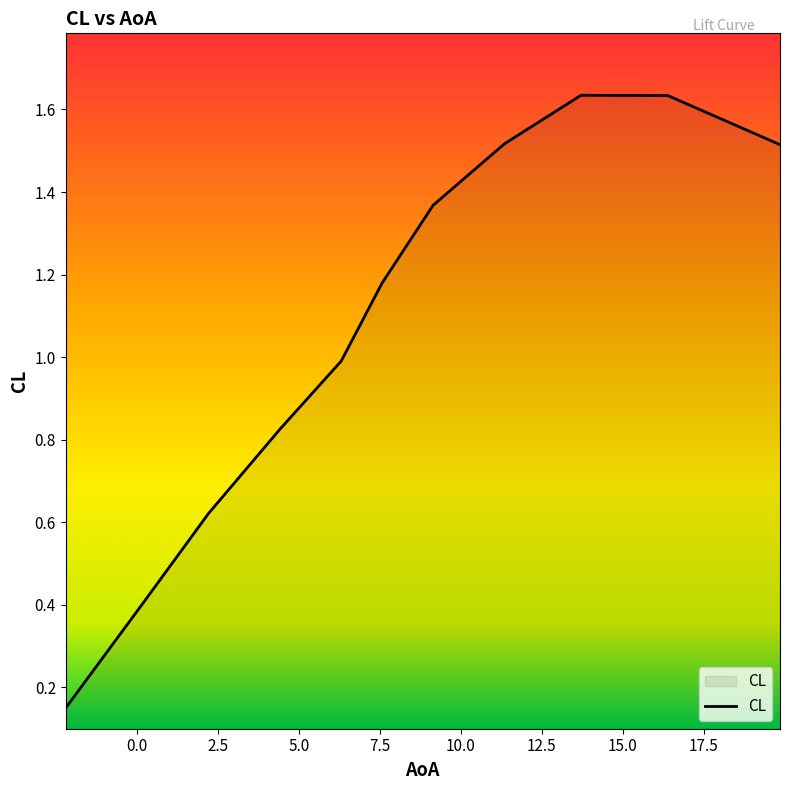

What is the sum of all values?

11.8